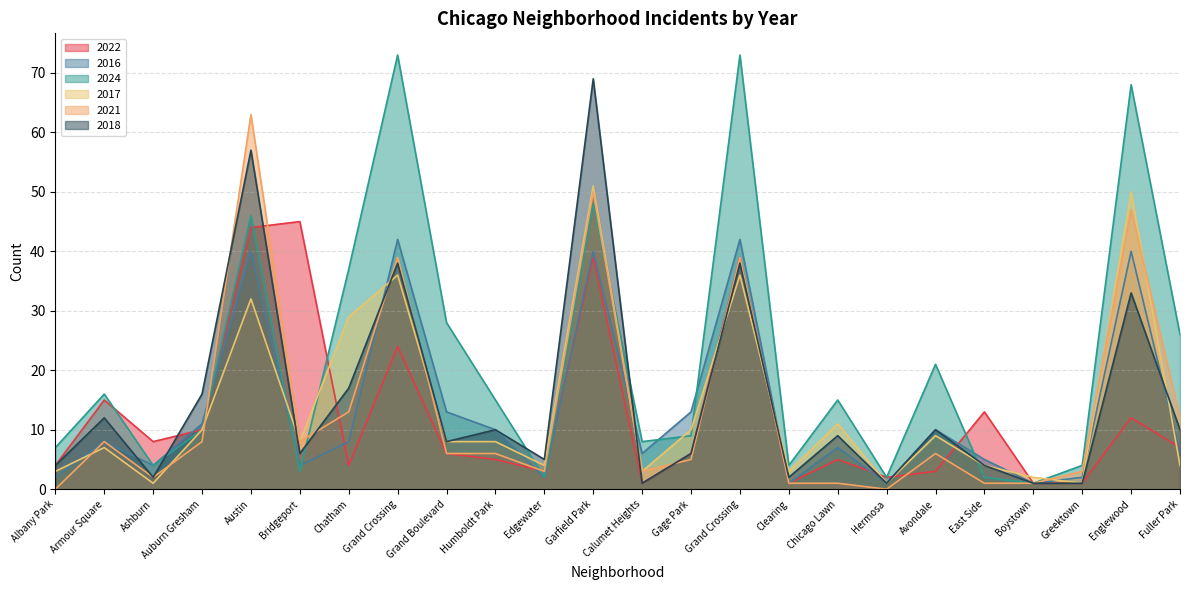

True or false: 2018 has a value of 10 at Bridgeport.

False